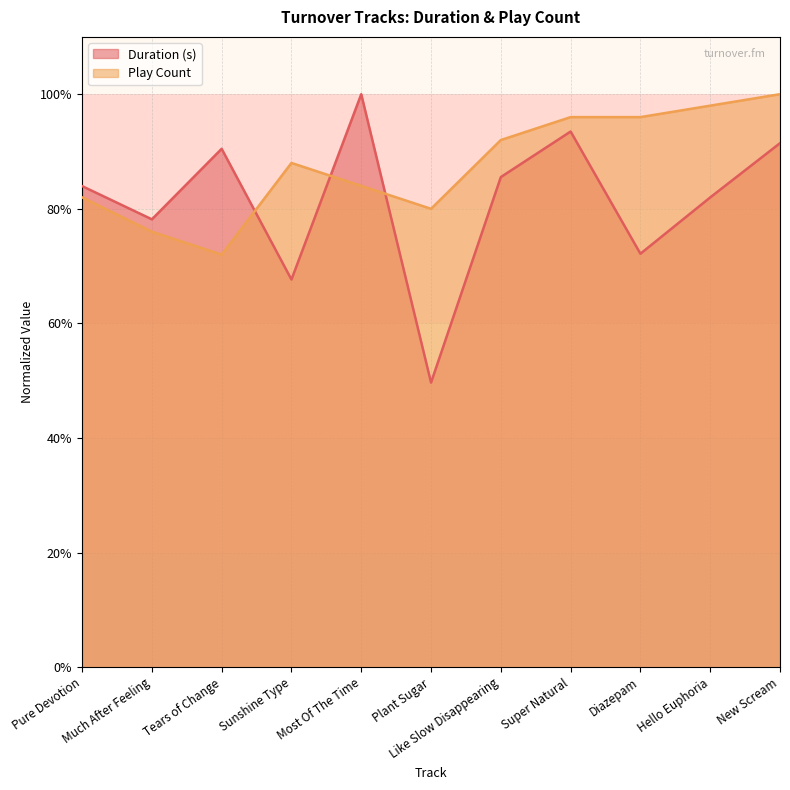

At which category is the sum across all series the highest?

New Scream